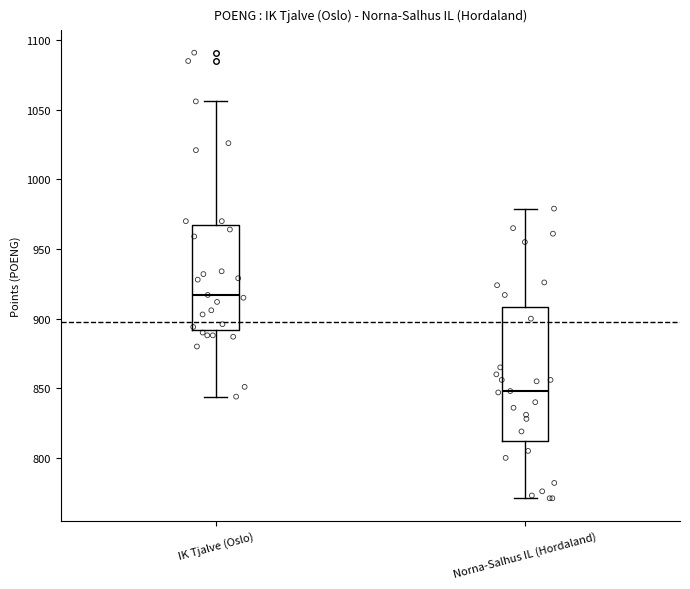

Which box has the highest median line?

IK Tjalve (Oslo)